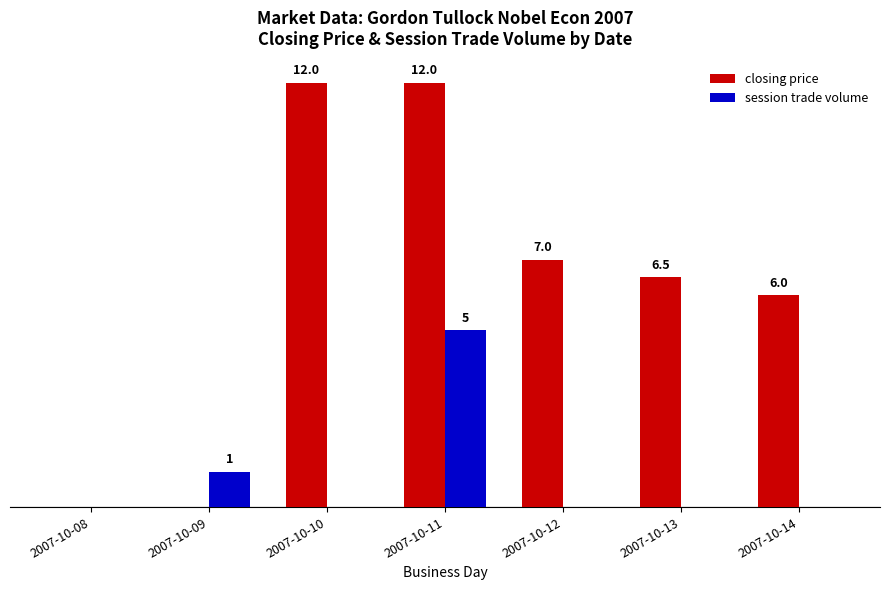

What are all the series names shown in the legend?

closing price, session trade volume